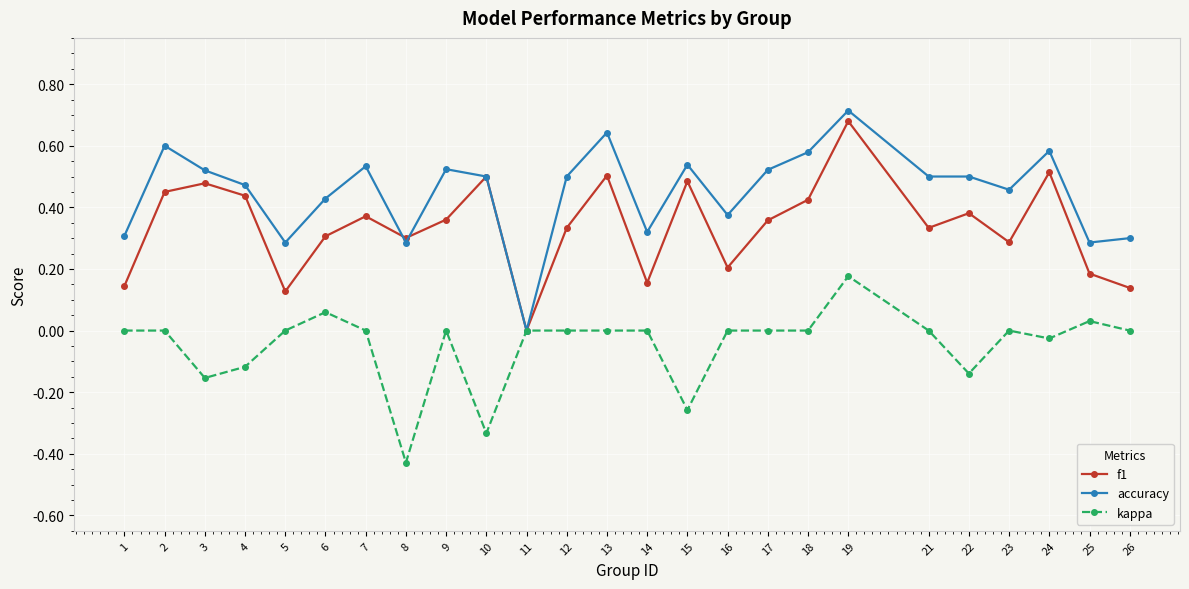

True or false: f1 has a value of 0.8 at 10.

False